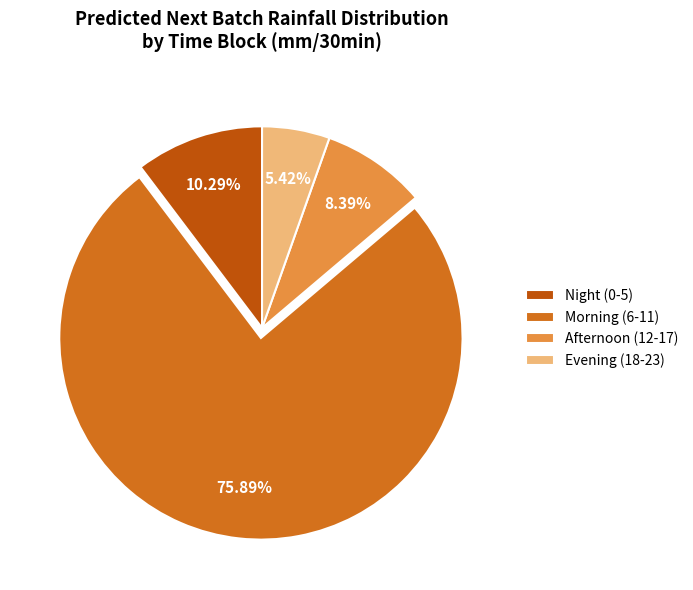

How many slices are in this pie chart?

4